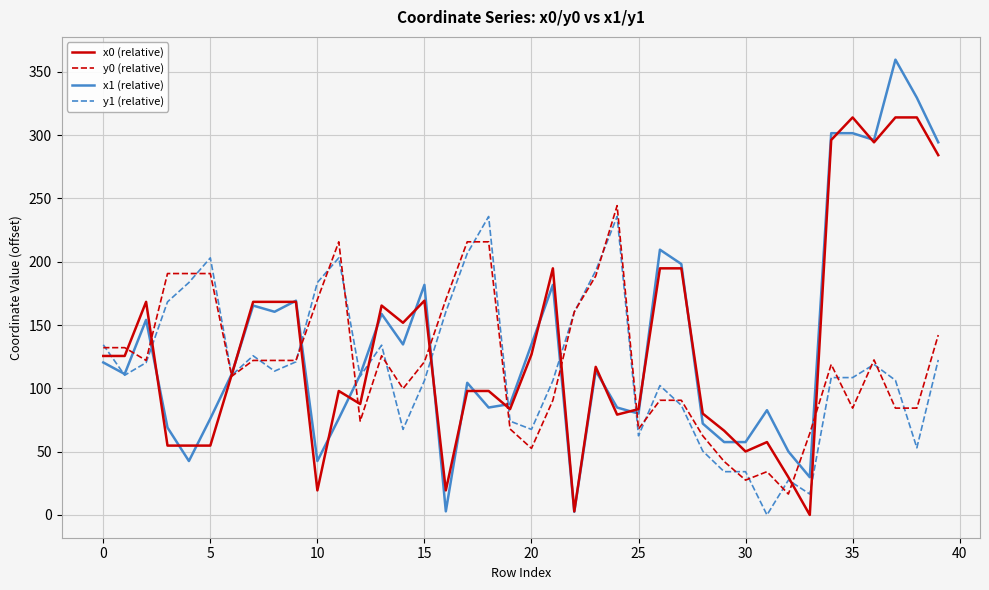

List the series in order of their overall mean, lowest first.

y1 (relative), y0 (relative), x0 (relative), x1 (relative)